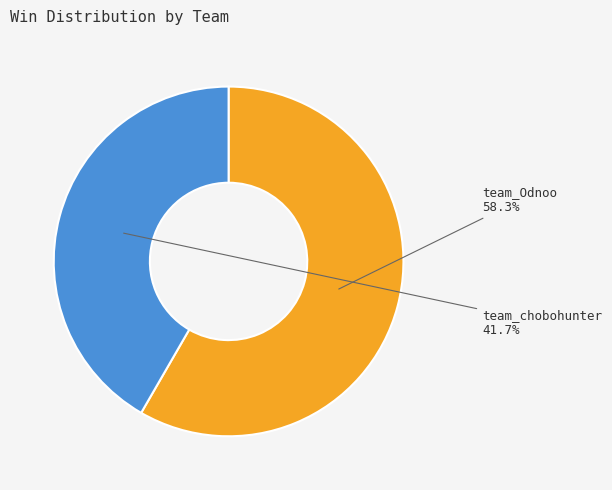

True or false: team_chobohunter accounts for 27% of the total.

False